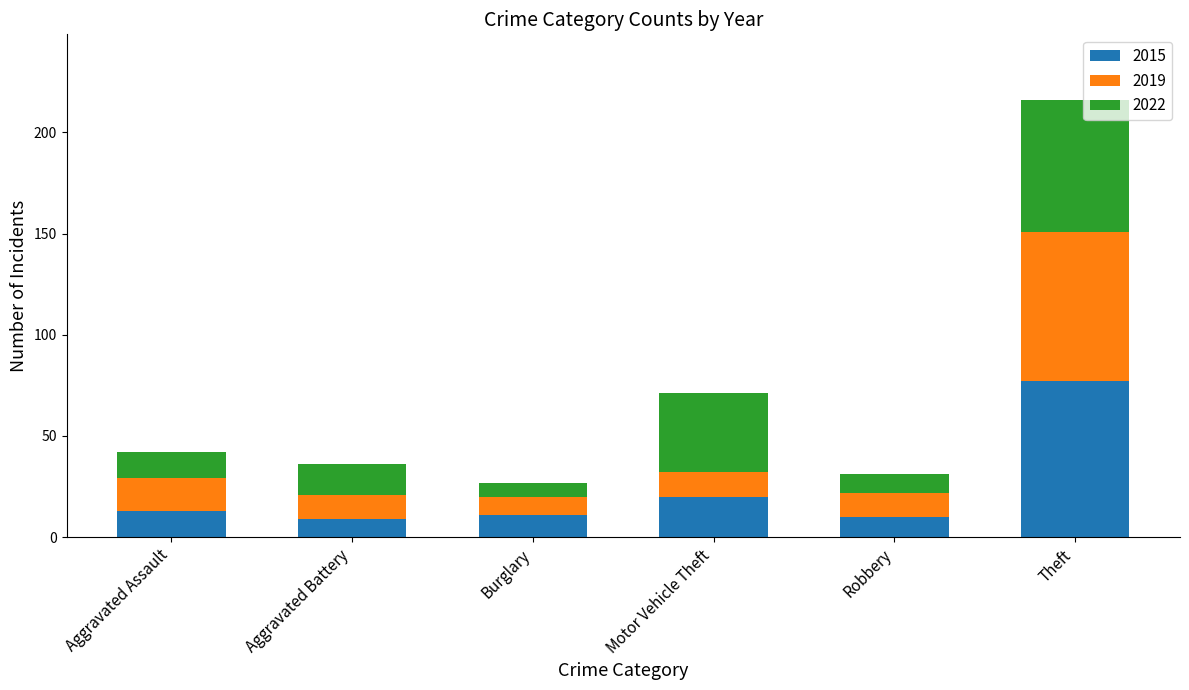

What is the lowest value of the 2015 series?

9